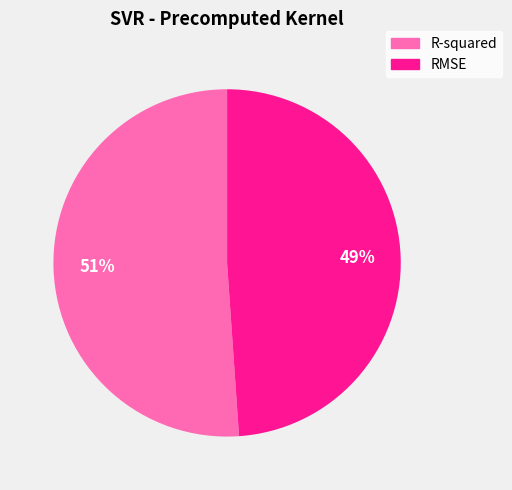

To the nearest percent, what is the difference between the RMSE and R-squared slice percentages?

2%